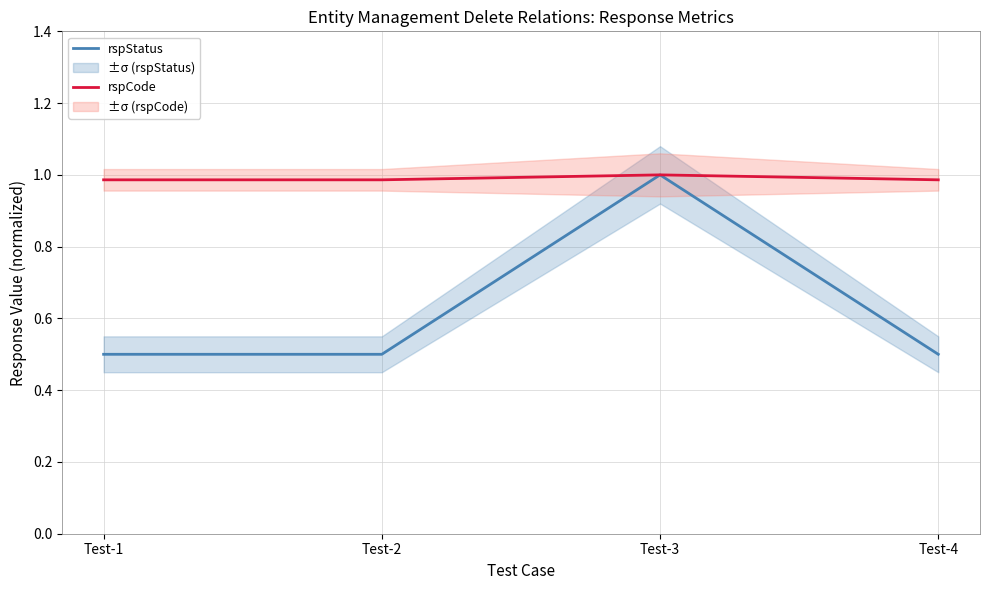

What is the total value across all series at Test-1?

1.5